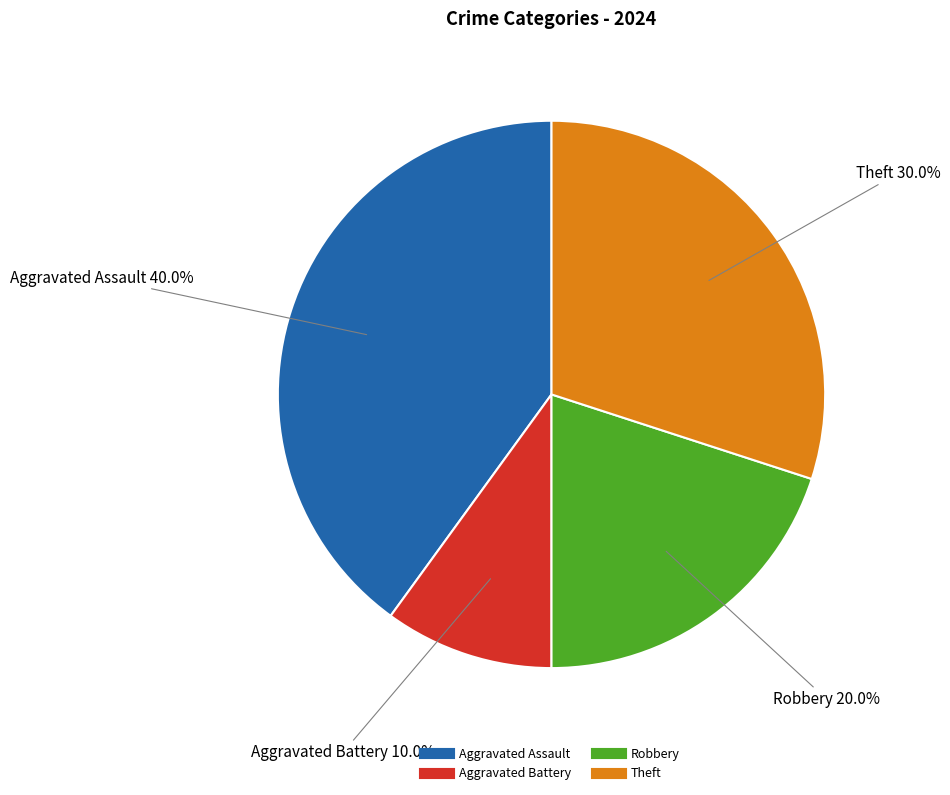

Which has a higher value, Theft or Aggravated Battery?

Theft